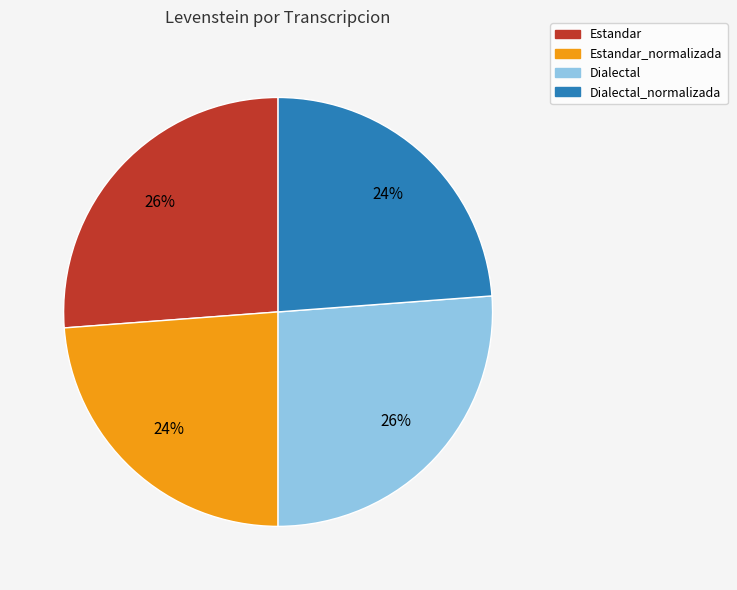

To the nearest percent, what is the average slice percentage?

25%